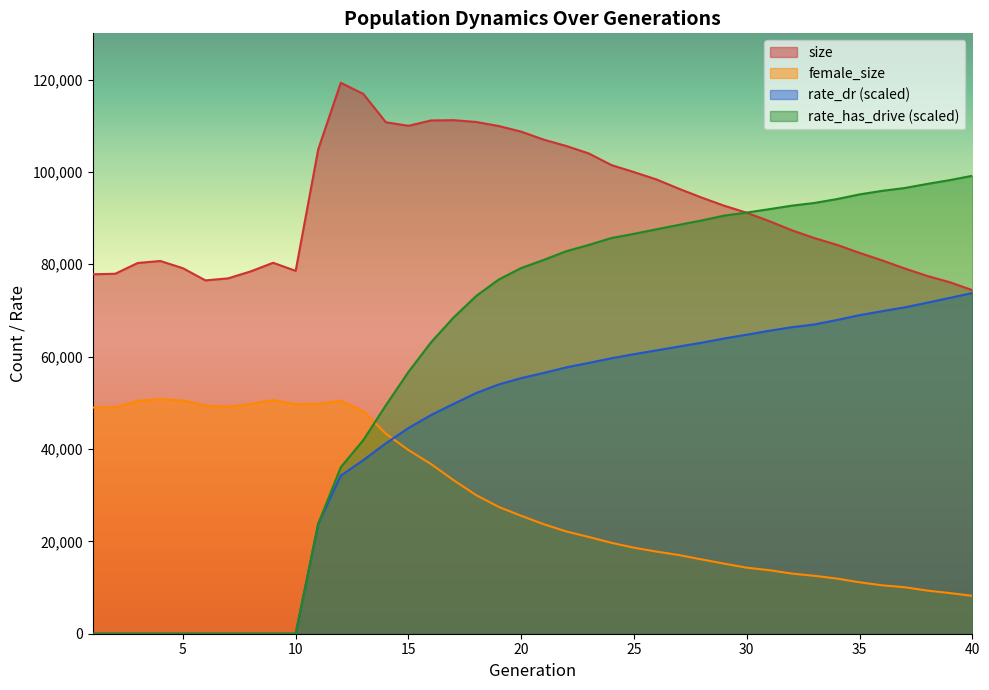

Which series changed the most between 15 and 22?

rate_has_drive